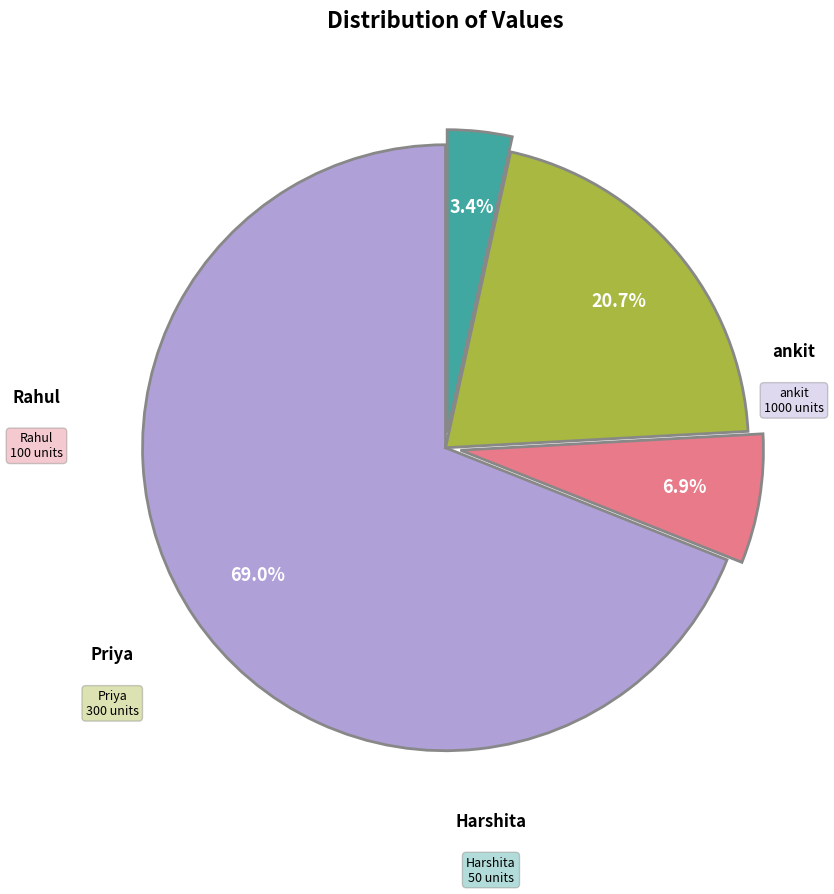

The Harshita slice represents 3% of the pie. True or false?

True